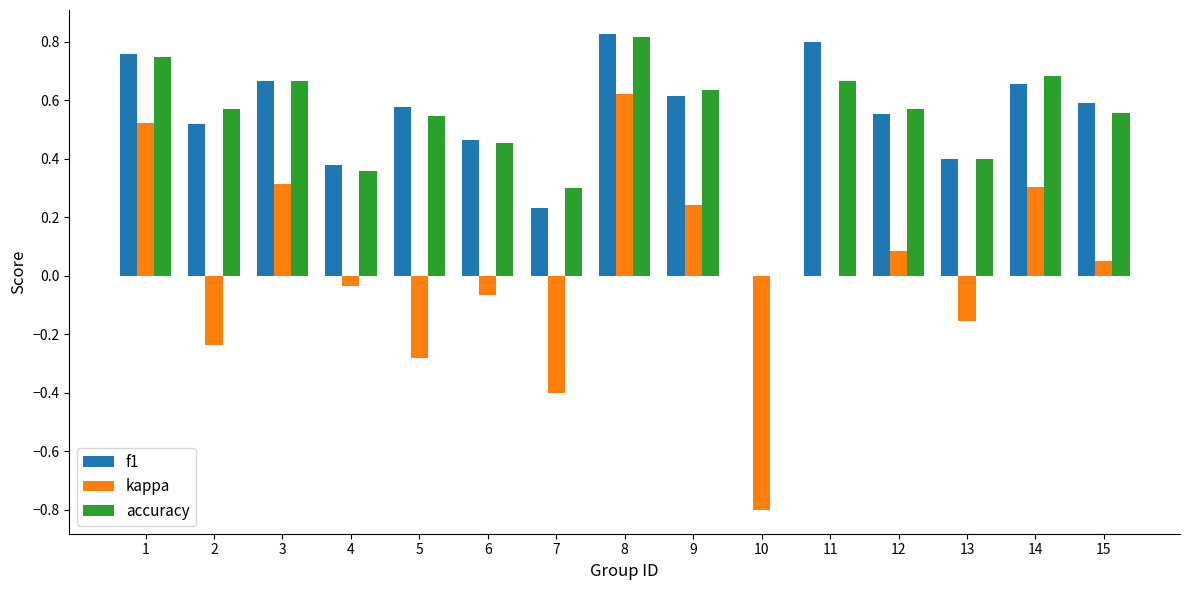

What is the sum of all accuracy values?

8.0